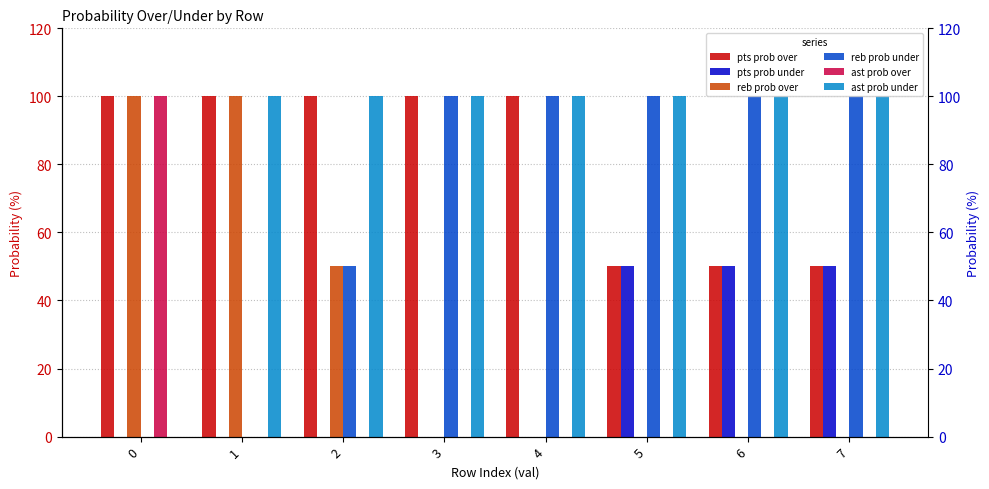

How many data points in ast prob over are above 0?

1